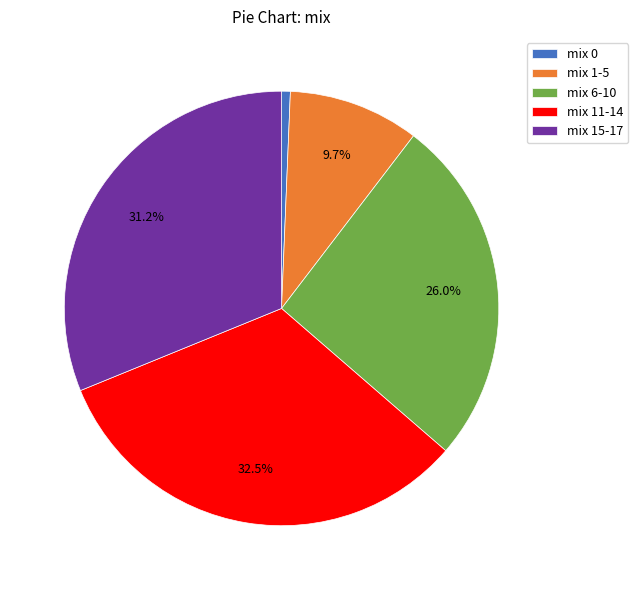

Does any single category account for the majority?

No